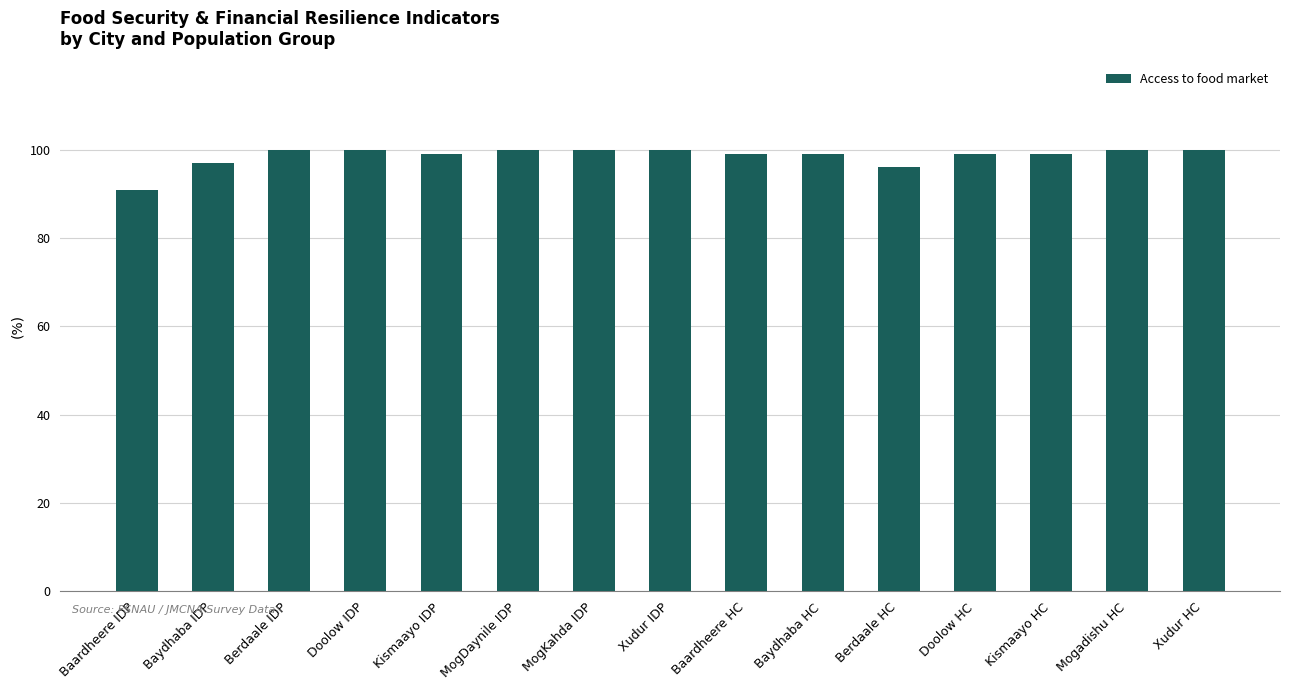

Approximately how many times larger is the value at Doolow HC compared to MogDaynile IDP?

1.0